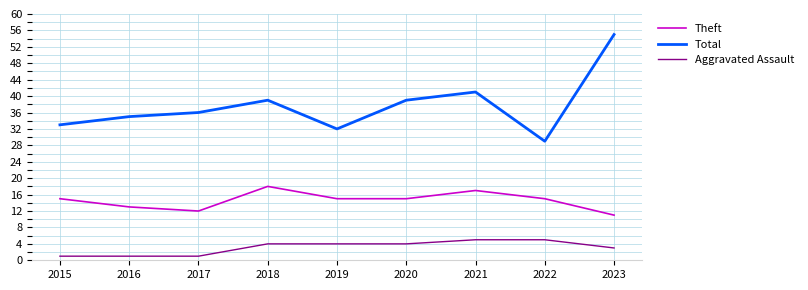

What is the sum of the Total values at 2023 and 2018?

94